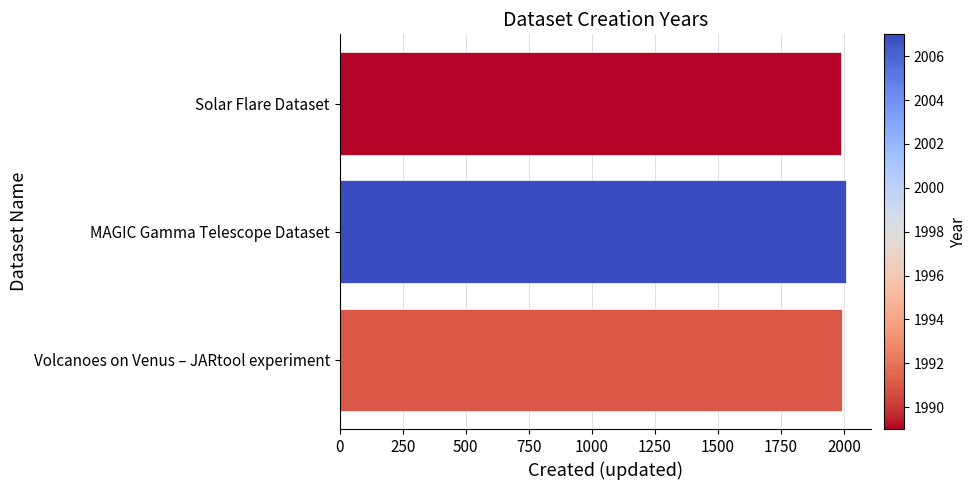

The chart shows a value of 2007 at MAGIC Gamma Telescope Dataset. True or false?

True